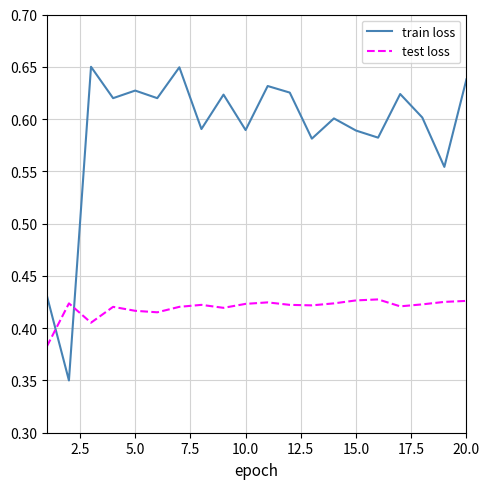

How many times do train loss and test loss cross each other?

2